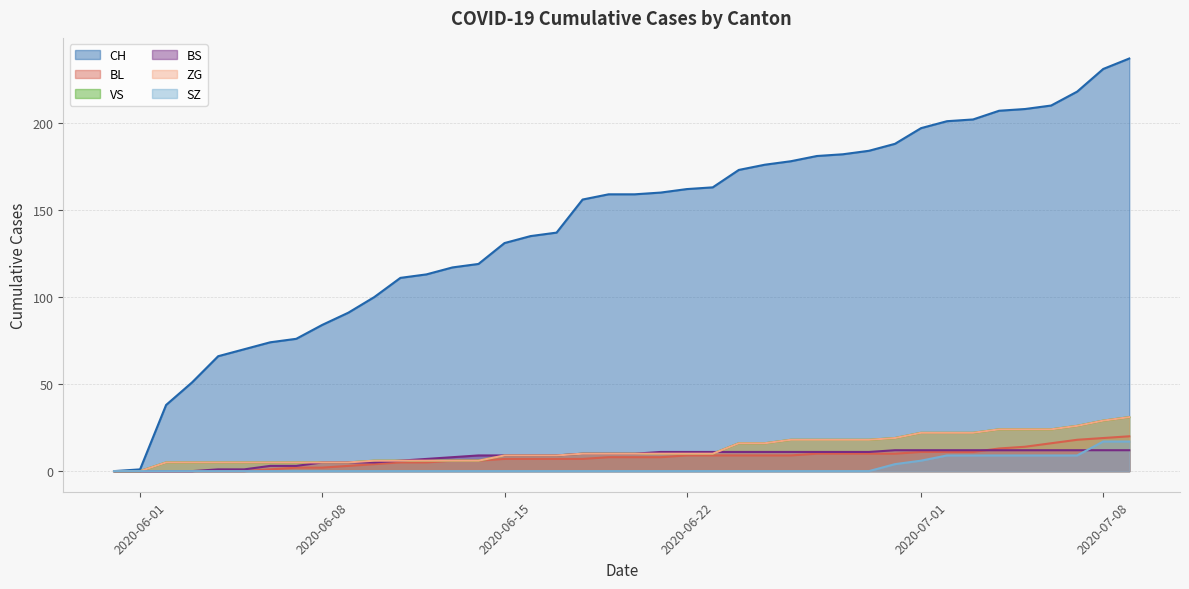

How many SZ values are between 0 and 4?

31